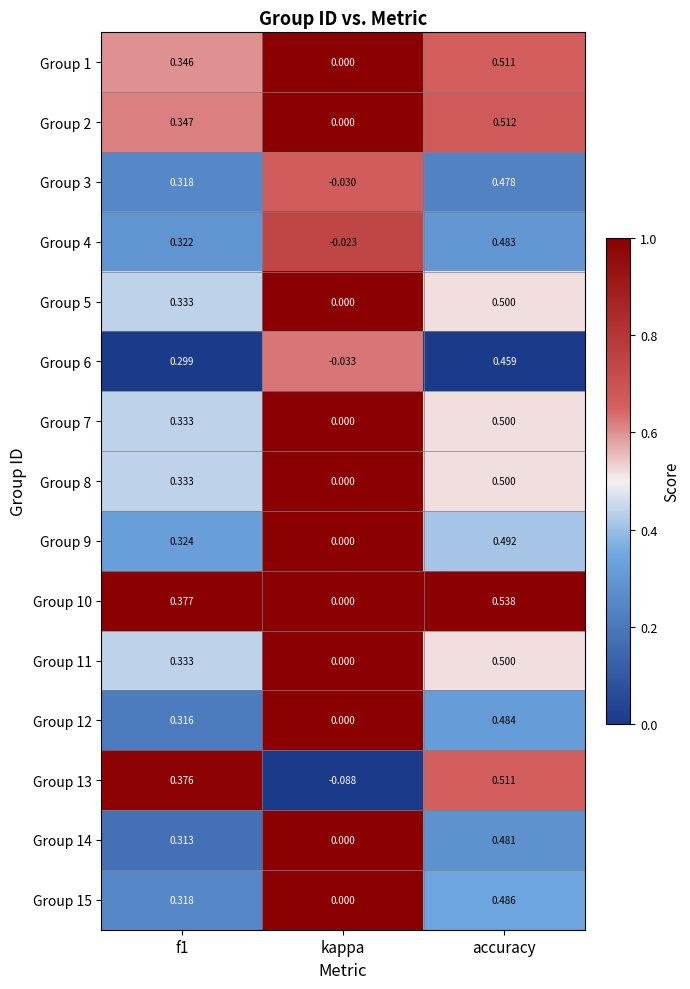

At which label is Group 9 closest to 0?

kappa